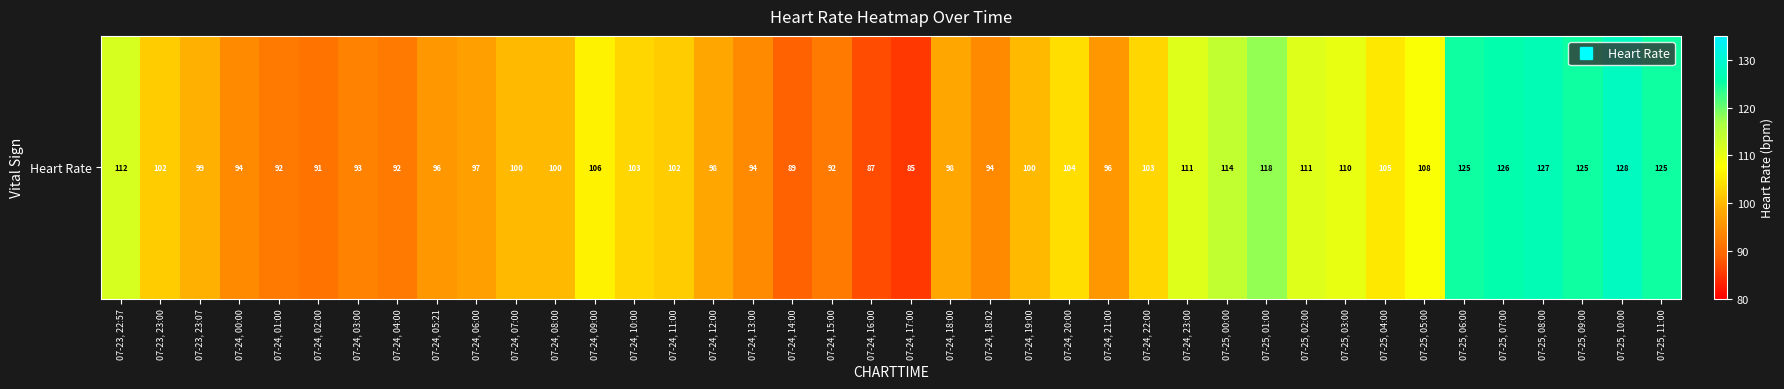

What is the change in value from 07-24, 16:00 to 07-25, 05:00?

+21